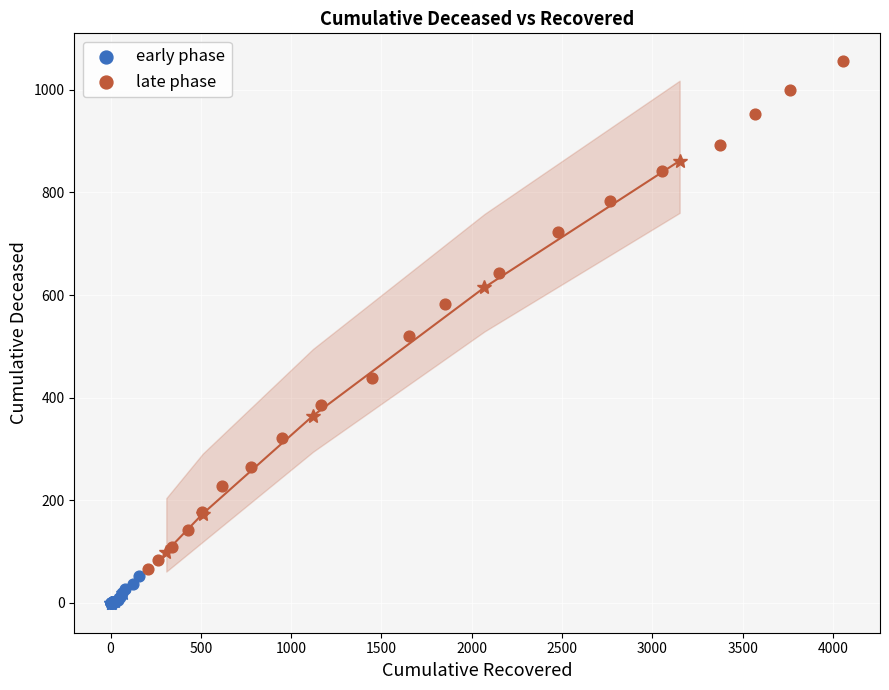

Which series contains the lowest Y value?

early phase